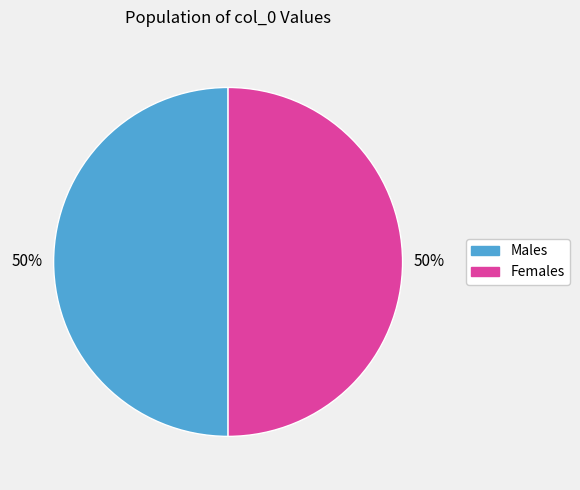

How many segments does this pie chart have?

2